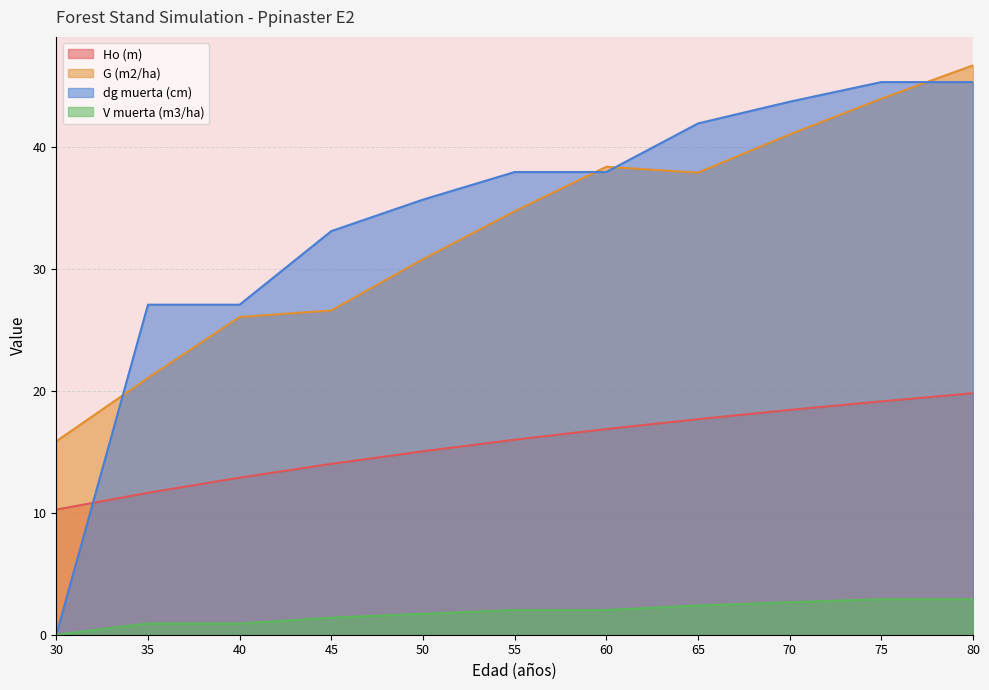

Which category has the lowest value in the G (m2/ha) series?

30